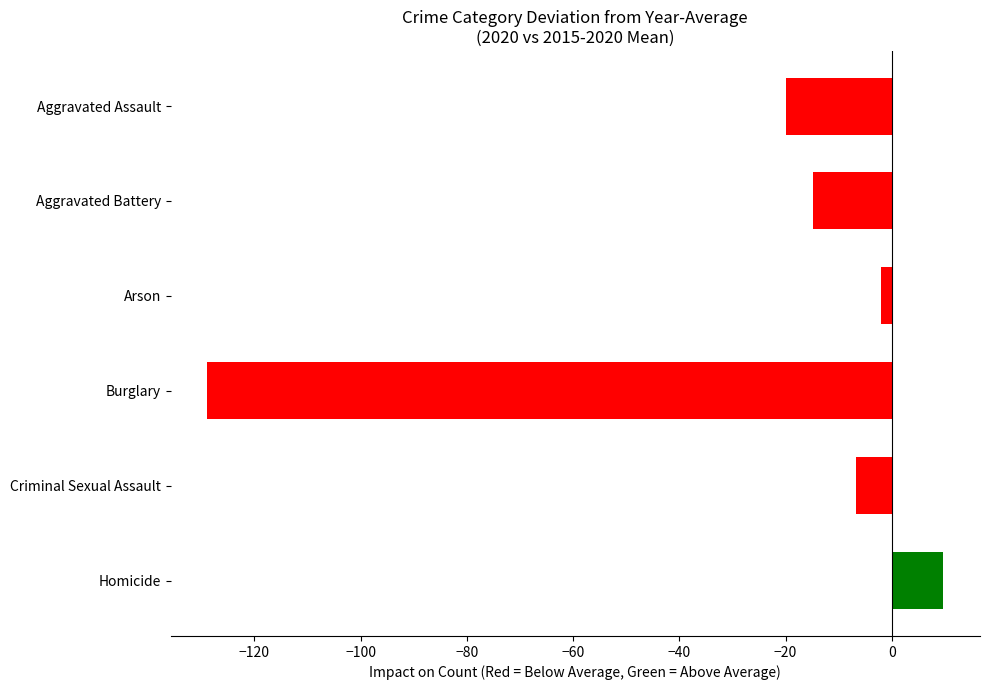

The value at Burglary is -80.8. True or false?

False